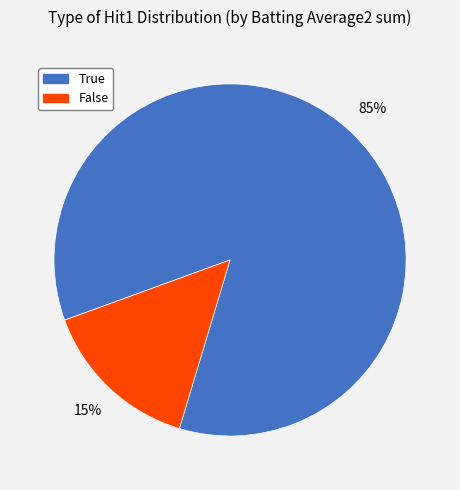

Combined, do True and False account for over 50%?

Yes